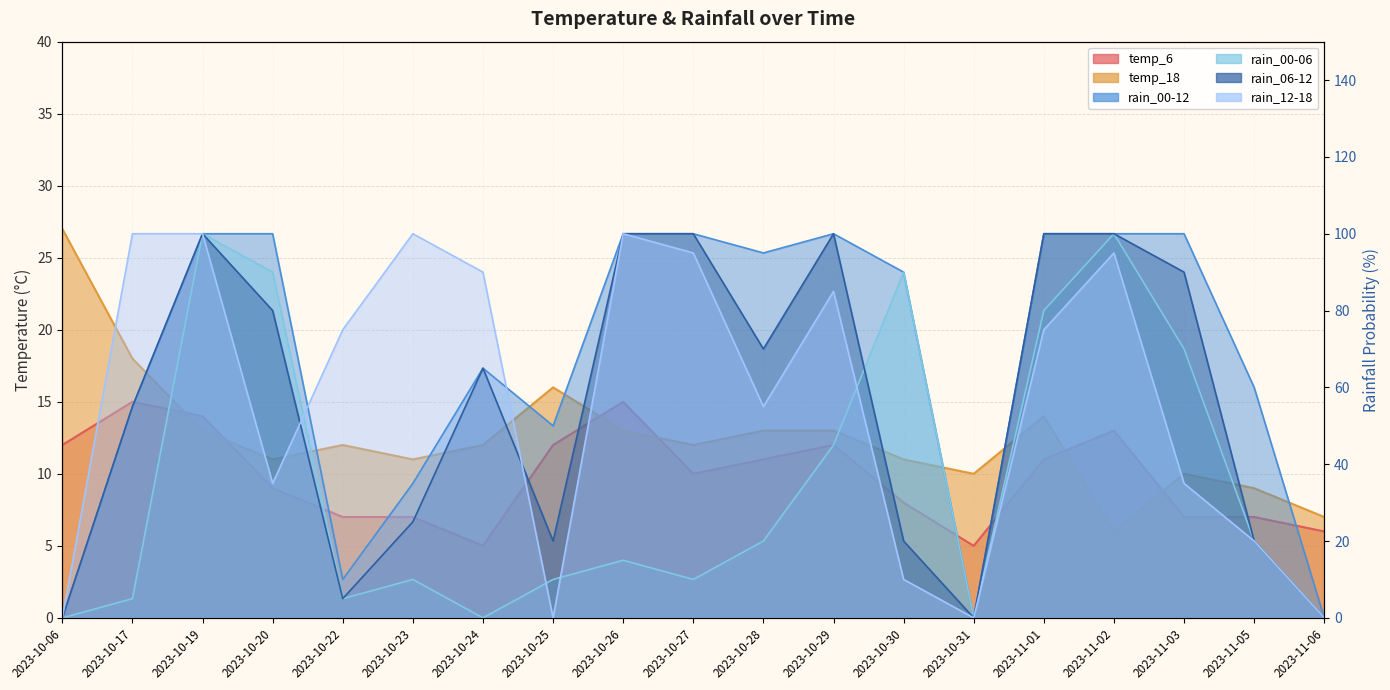

What is the label of the 9th point from the right?

2023-10-28